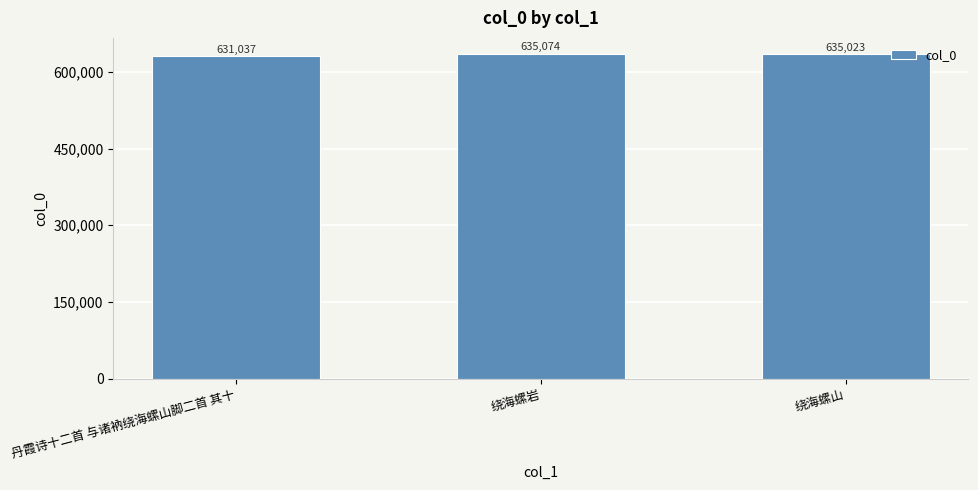

Between 丹霞诗十二首 与诸衲绕海螺山脚二首 其十 and 绕海螺山, which is larger?

绕海螺山